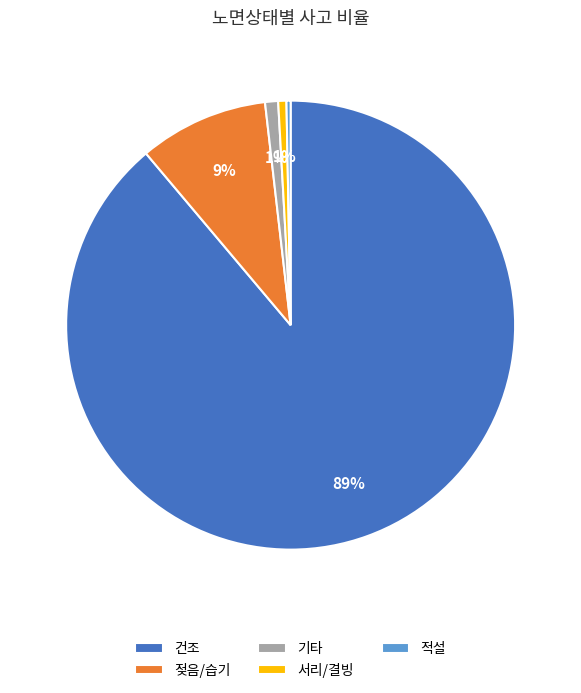

How many slices are in this pie chart?

5